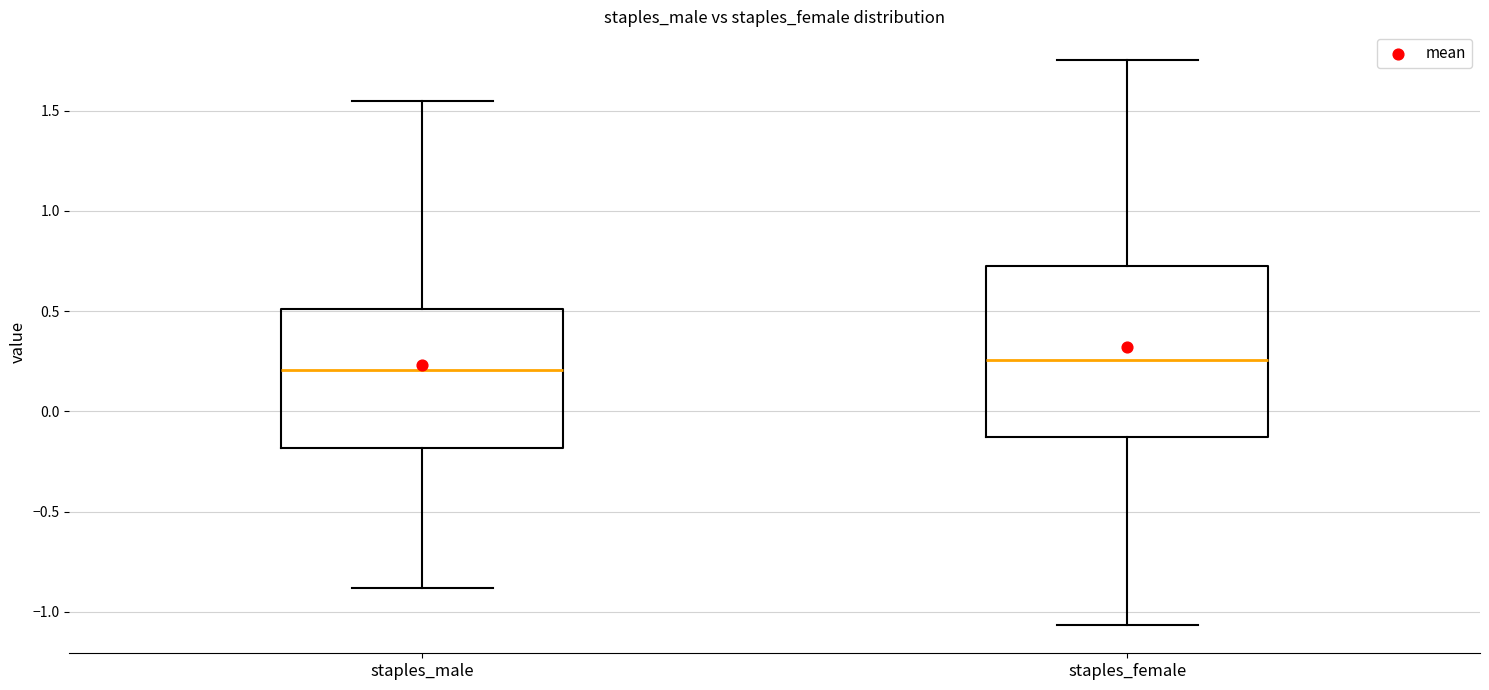

Which box is the tallest, from its lower edge to its upper edge?

staples_female